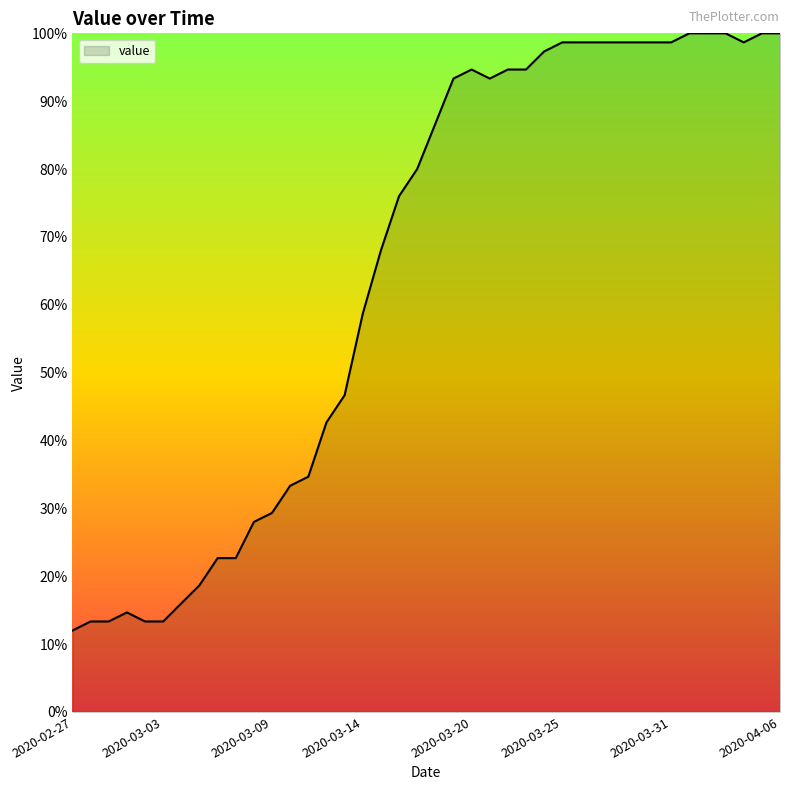

What is the smallest value displayed?

12.0